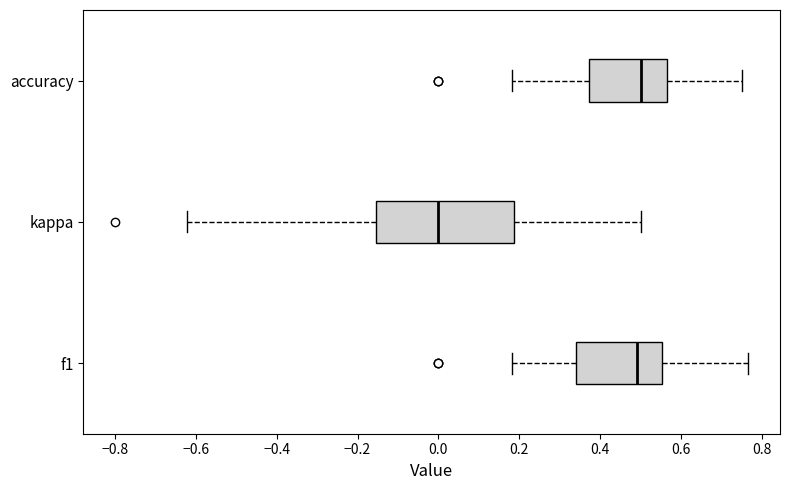

Comparing the boxes themselves (not the whiskers), which one is the widest?

kappa